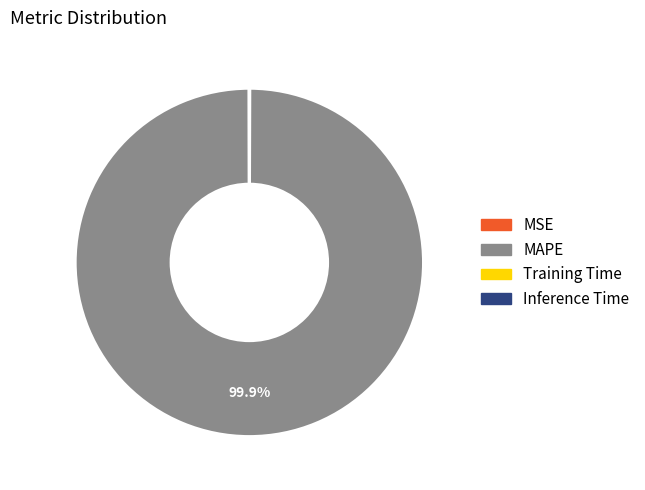

Is it true that MAPE is 100% of the pie?

True